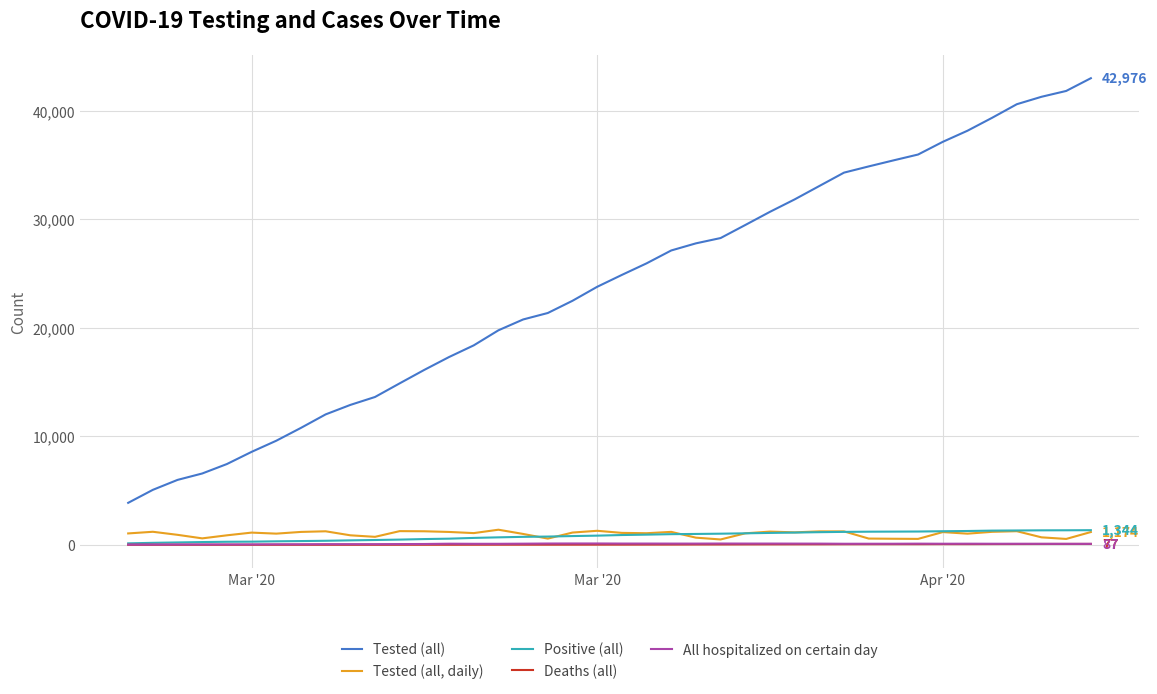

What is the average value of the Tested (all, daily) series?

1000